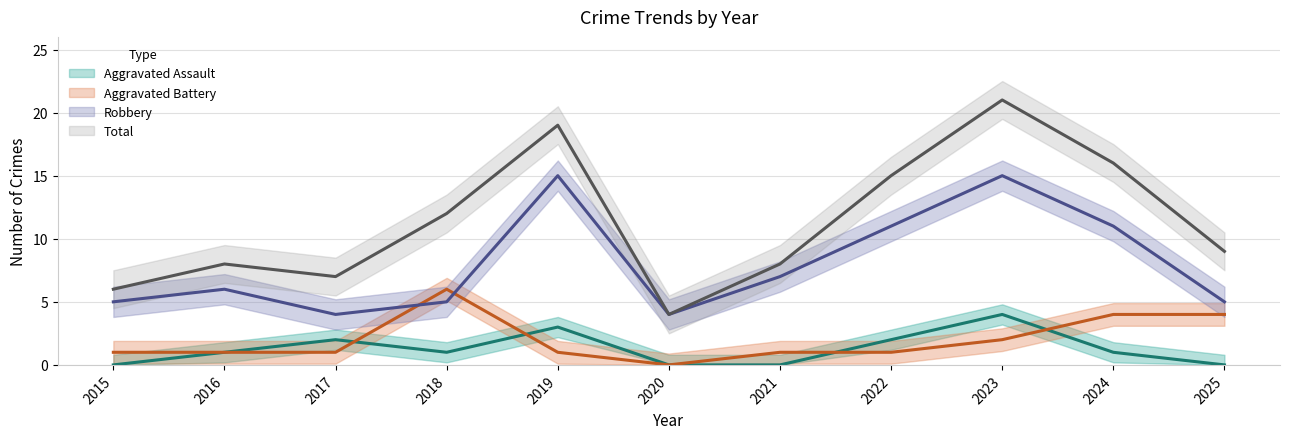

At which label does Total reach its peak?

2023